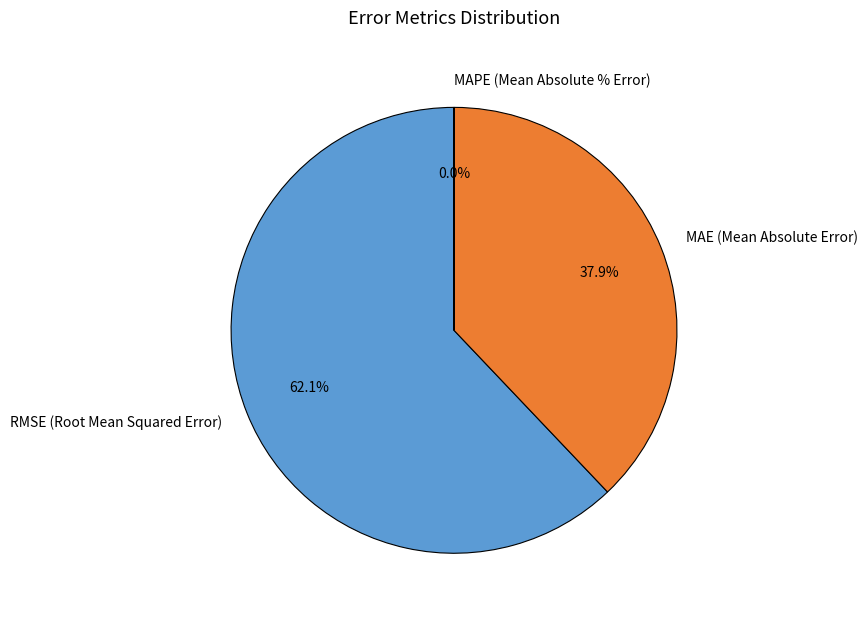

What is the largest slice in the pie chart?

RMSE (Root Mean Squared Error)